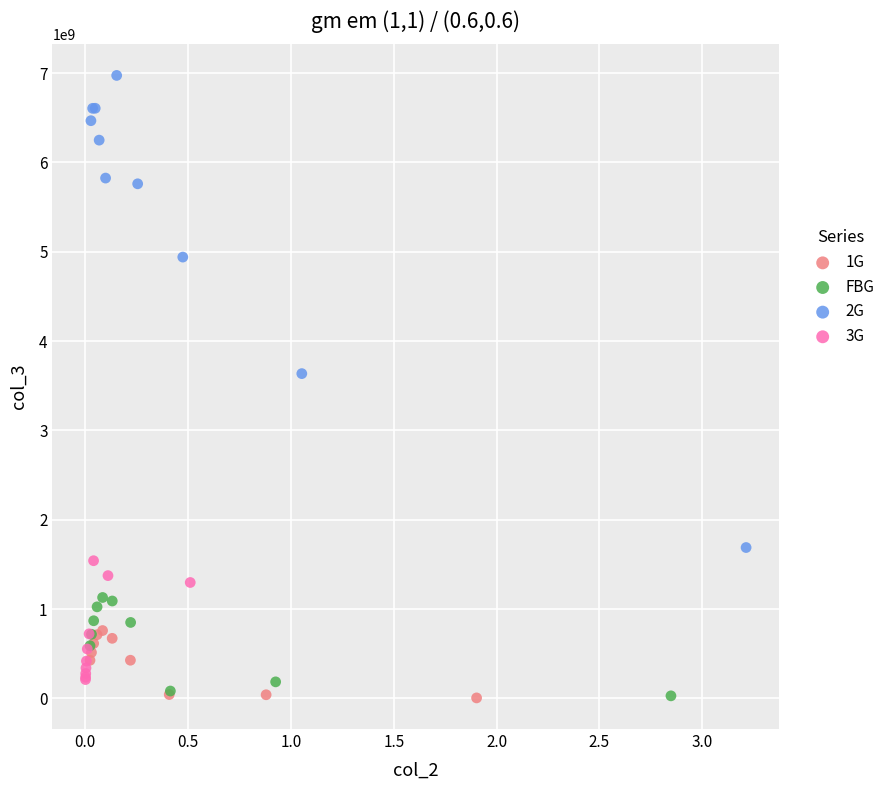

Which series has the widest spread of Y values?

2G